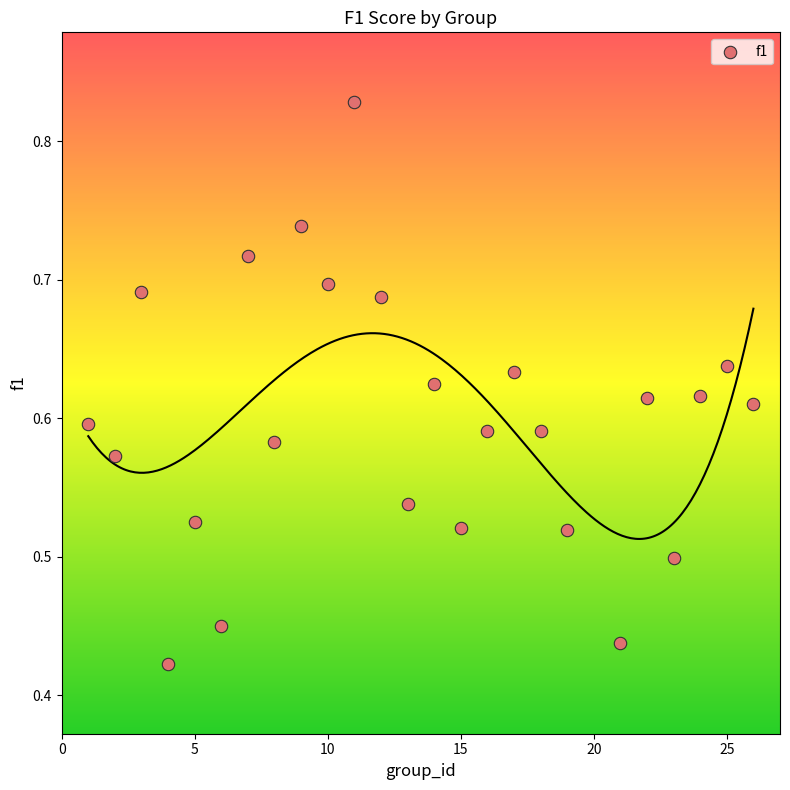

What is the range of X values (max minus min)?

25.0